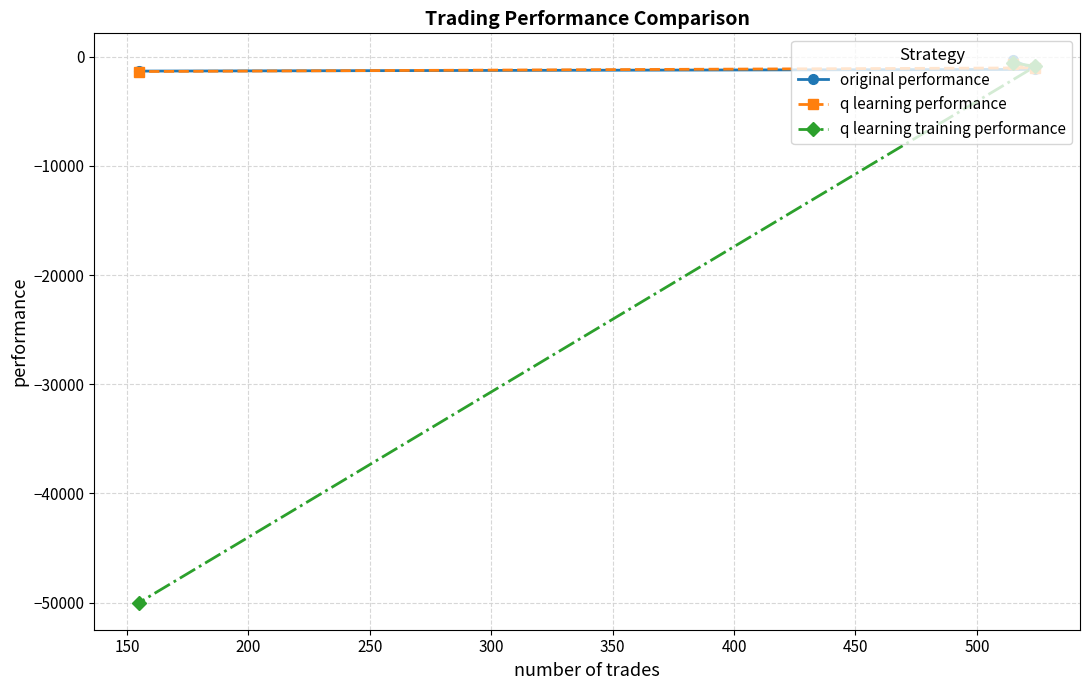

Which series has the widest spread of values?

q learning training performance